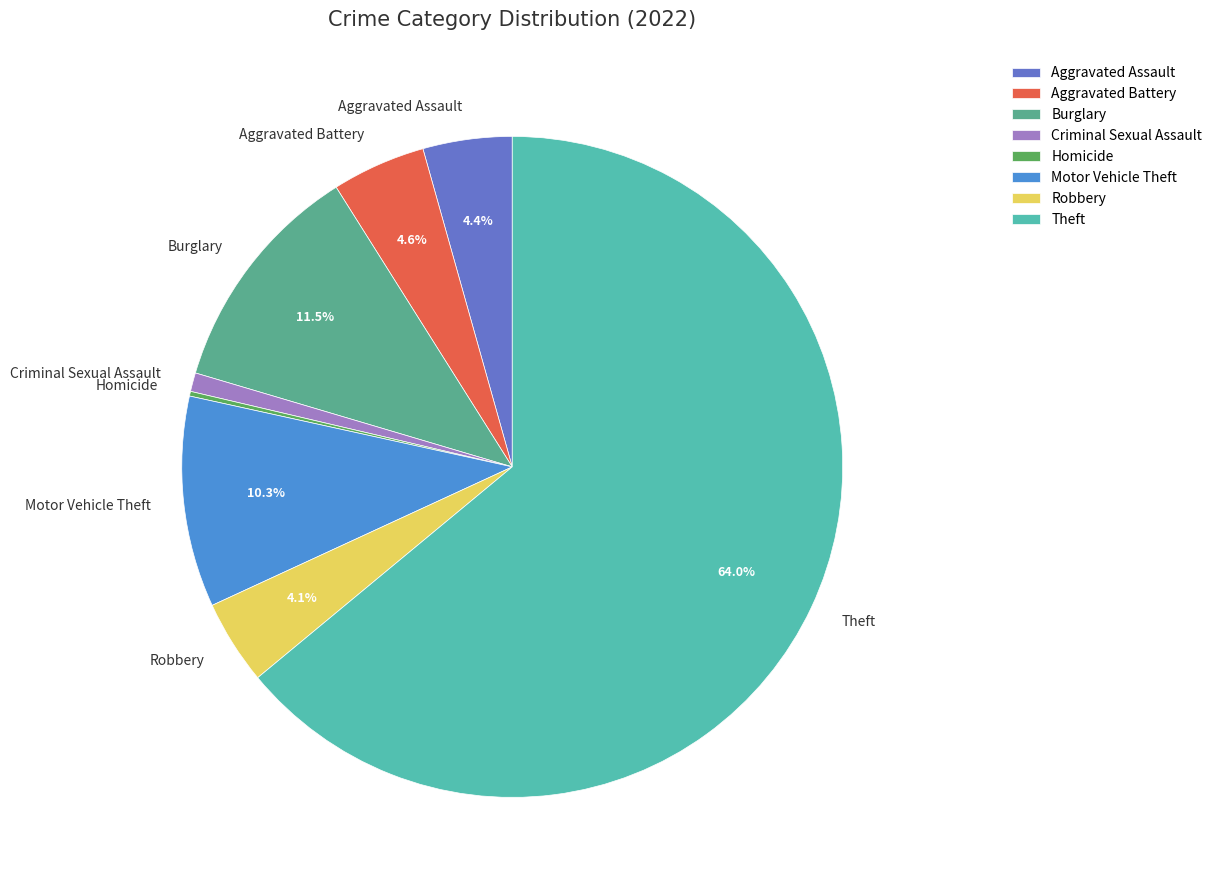

Which has a higher value, Motor Vehicle Theft or Aggravated Battery?

Motor Vehicle Theft